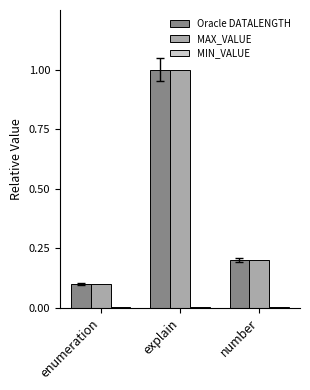

What is the total value across all series at enumeration?

0.2